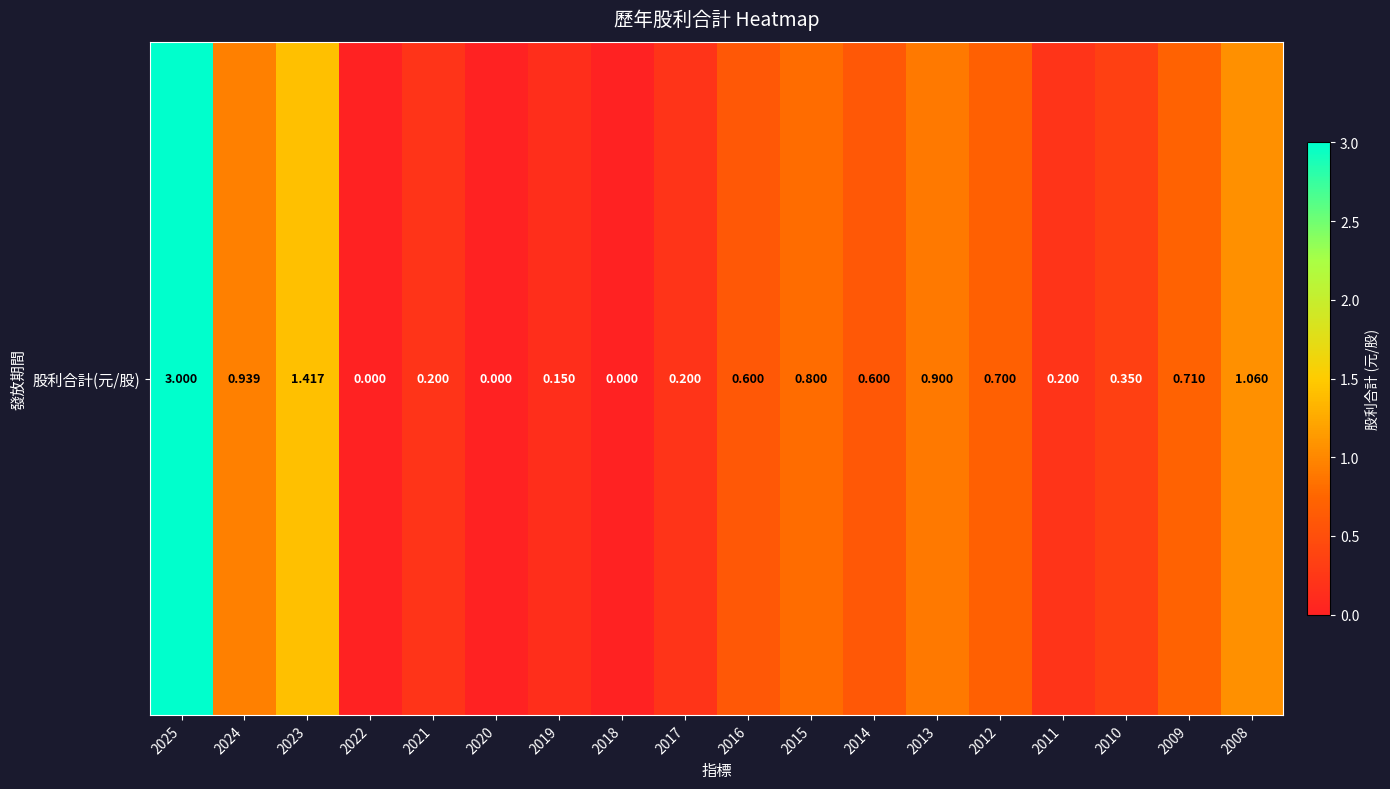

Which label corresponds to the smallest value in the chart?

2022